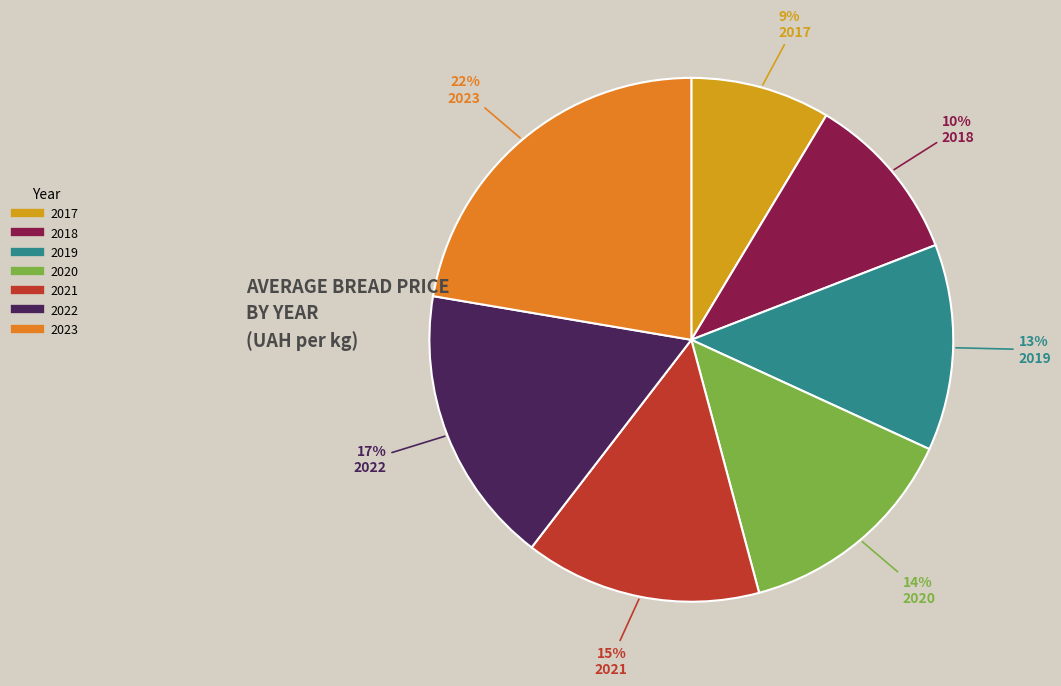

Which has a higher value, 2023 or 2020?

2023